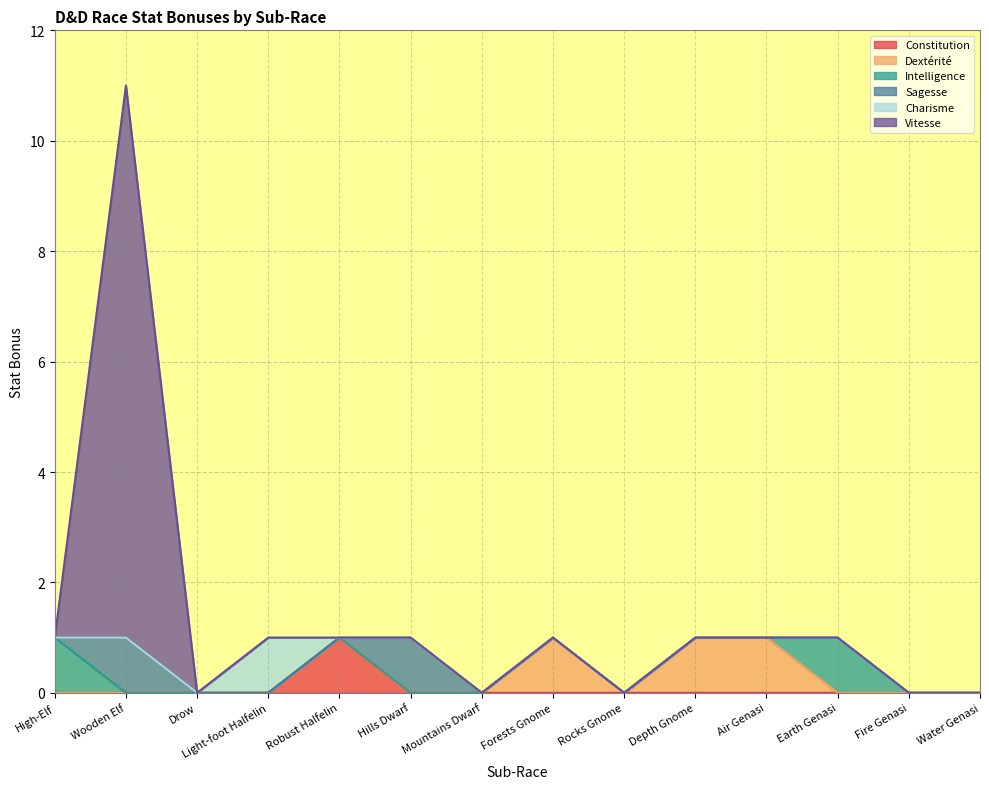

The value of Constitution at Hills Dwarf is 0. True or false?

False